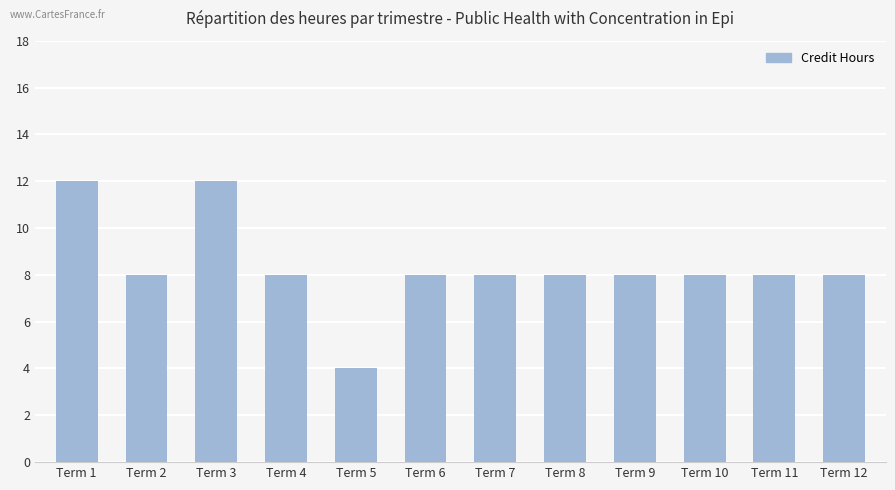

The value at Term 10 is 8. True or false?

True